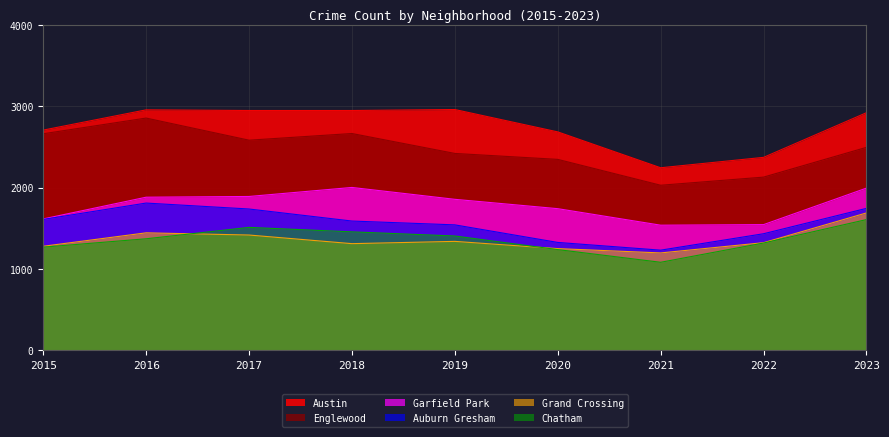

Does the chart have visible grid lines?

Yes